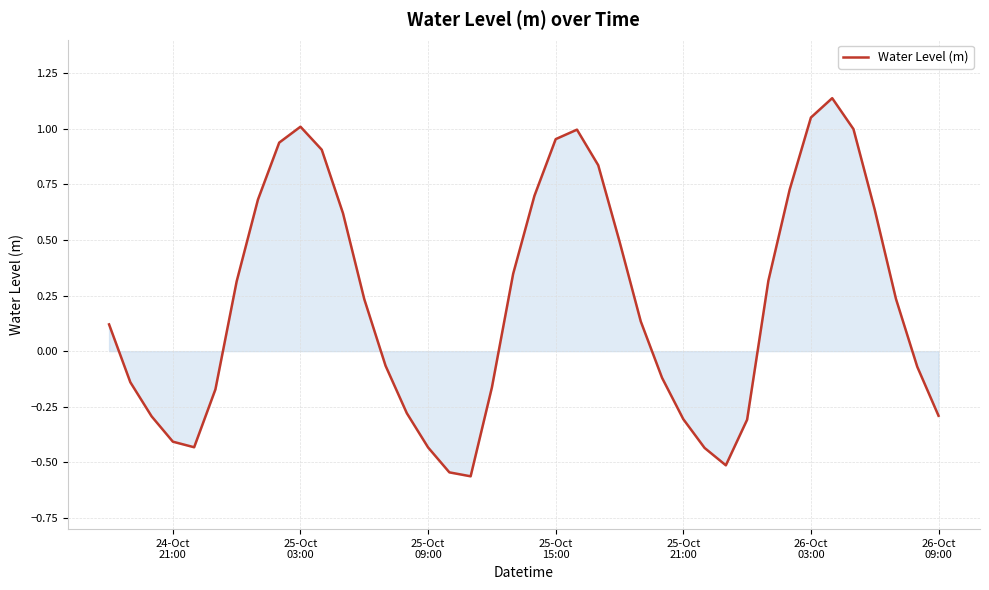

Reading left to right, what are all the values shown in this chart?

0.1	-0.1	-0.3	-0.4	-0.4	-0.2	0.3	0.7	0.9	1.0	0.9	0.6	0.2	-0.1	-0.3	-0.4	-0.5	-0.6	-0.2	0.3	0.7	1.0	1.0	0.8	0.5	0.1	-0.1	-0.3	-0.4	-0.5	-0.3	0.3	0.7	1.1	1.1	1.0	0.6	0.2	-0.1	-0.3